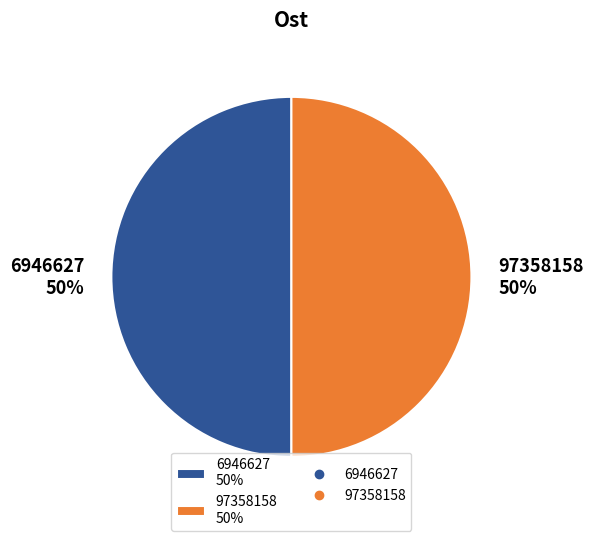

Approximately how many times larger is the value at 6946627 50% compared to 97358158 50%?

1.0